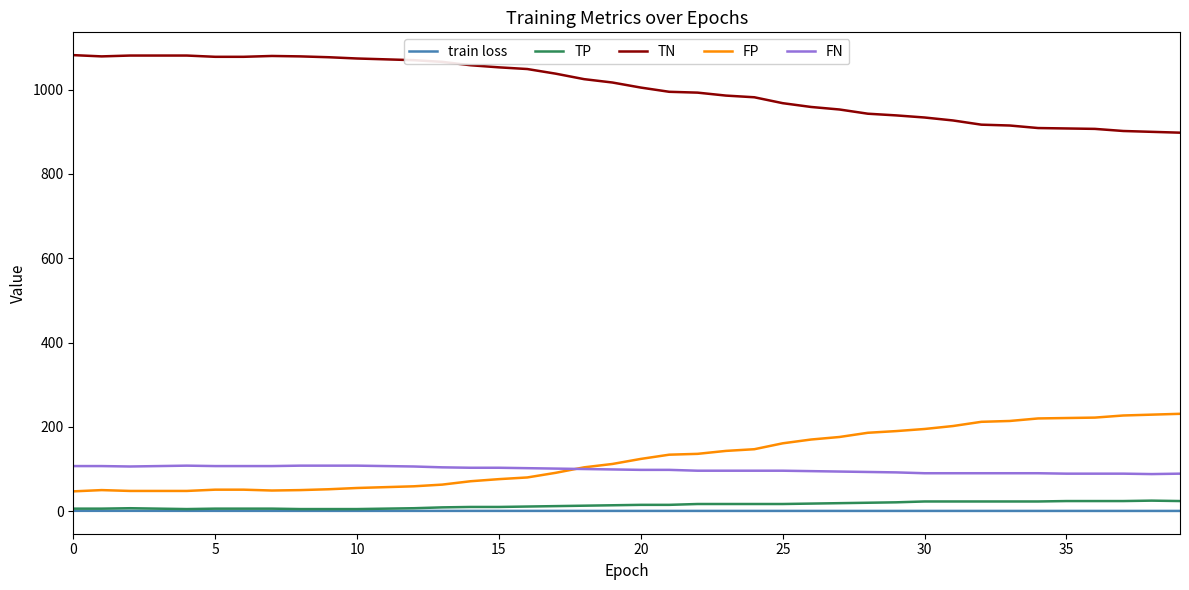

True or false: FP and train loss cross at least once.

False